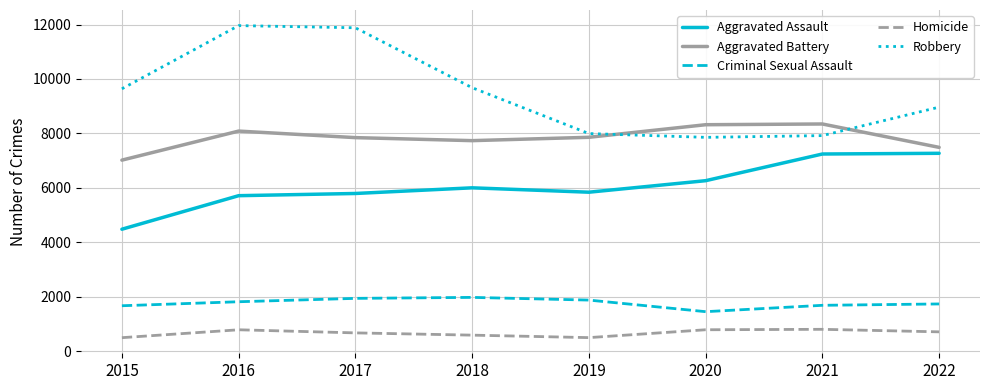

Which series has the widest spread of values?

Robbery